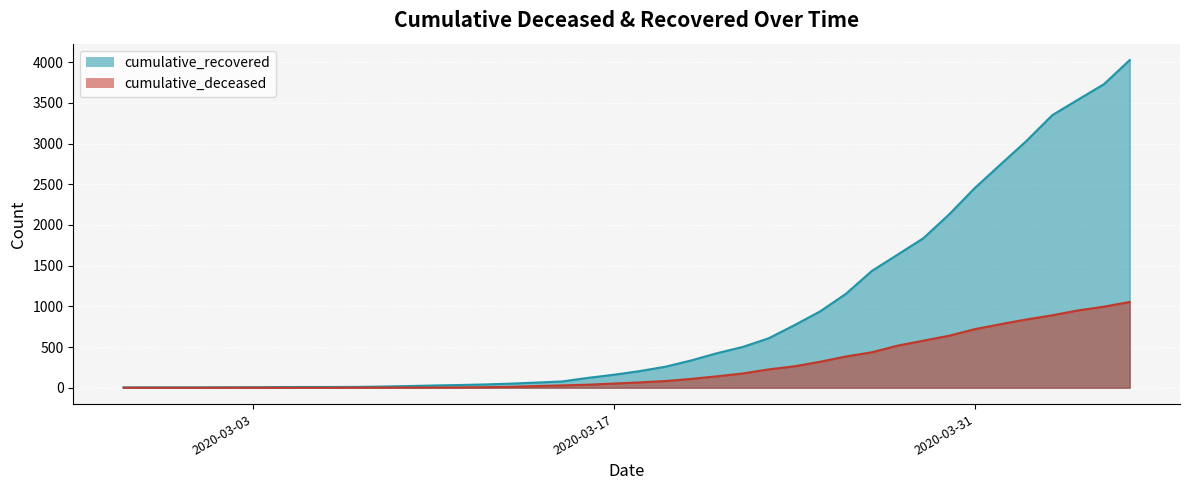

What position from the right is 2020-03-20?

18